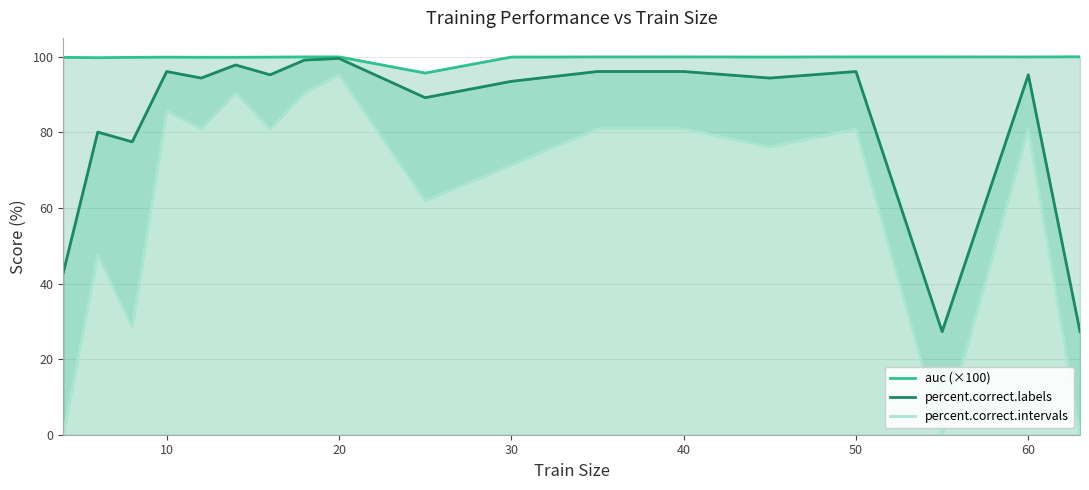

What is the average value of the auc (×100) series?

99.7